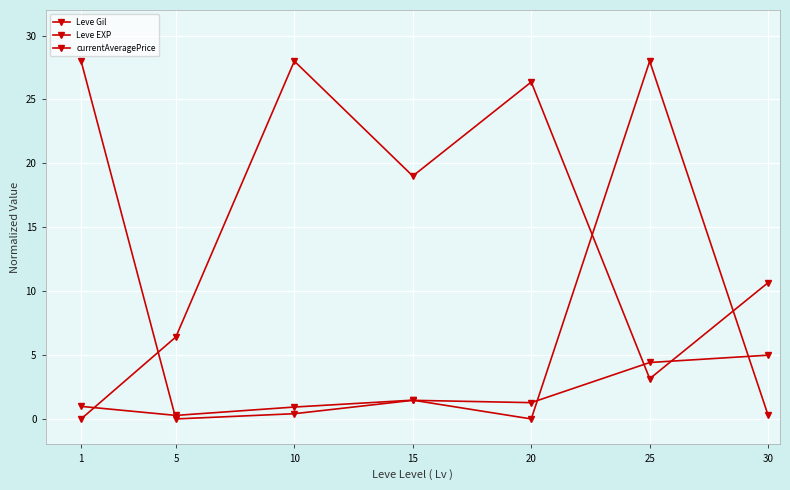

How many intersections are there between Leve EXP and Leve Gil?

3